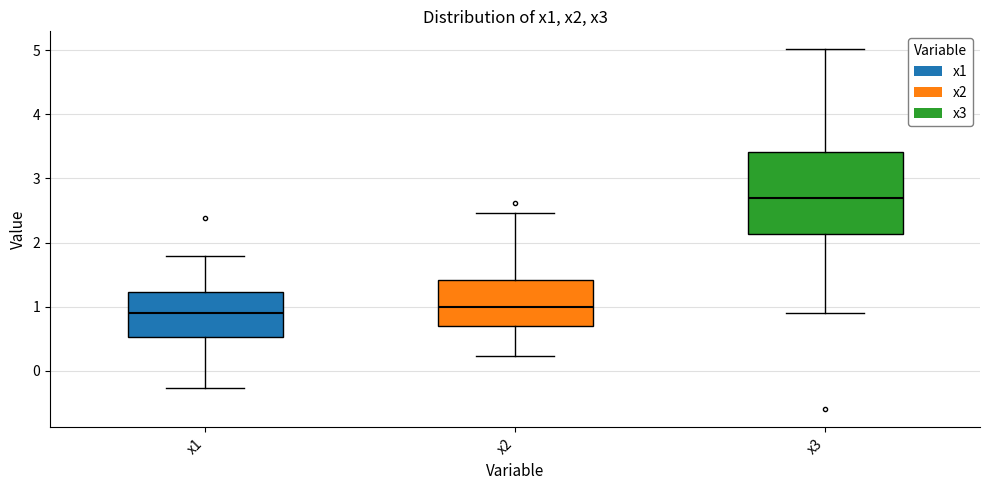

Which box is the tallest, from its lower edge to its upper edge?

x3